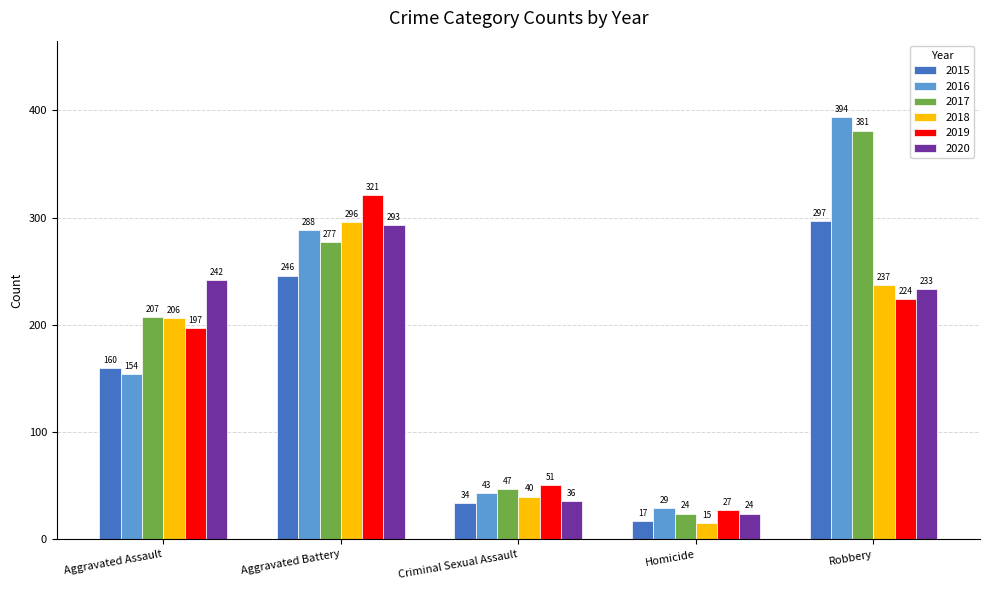

What is the difference between the second highest and minimum values in the 2018 series?

222